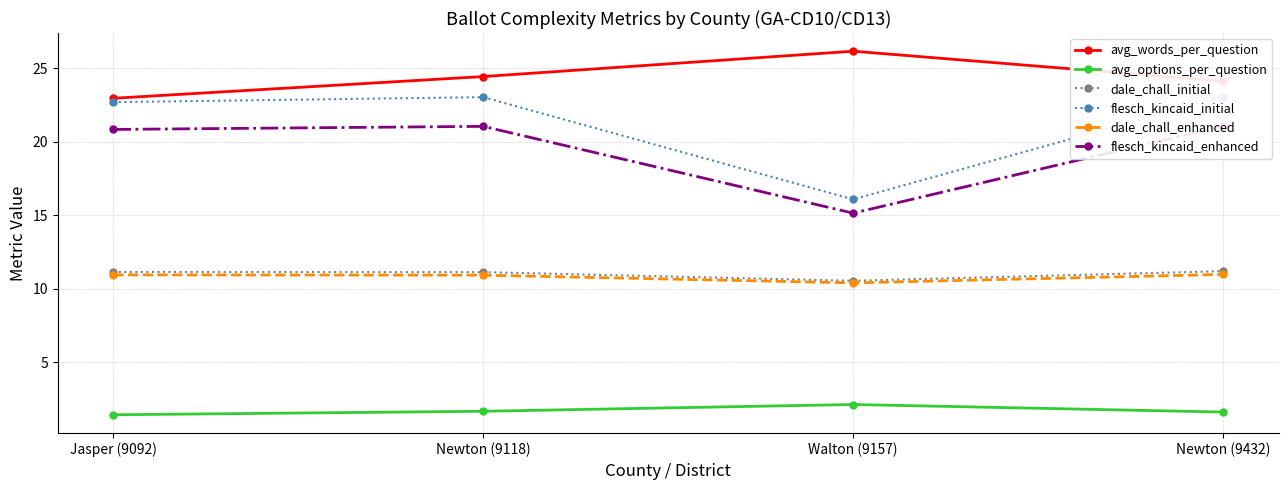

What is the minimum value for dale_chall_initial?

10.5